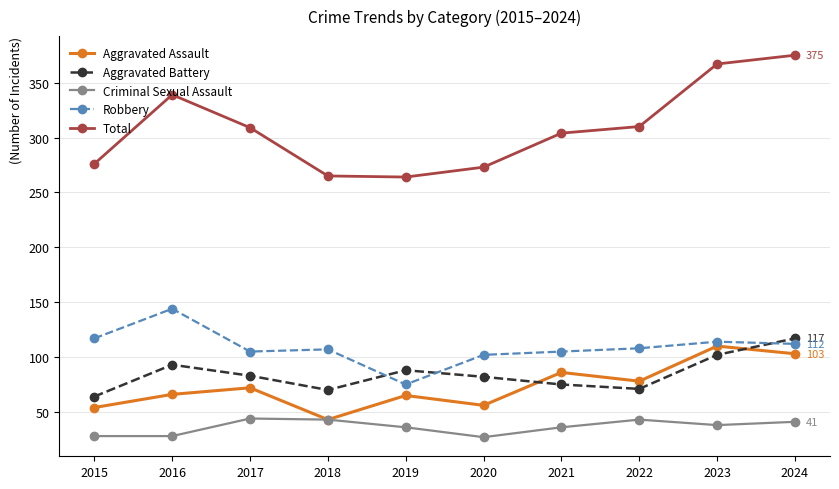

At which label does Aggravated Battery reach its peak?

2024